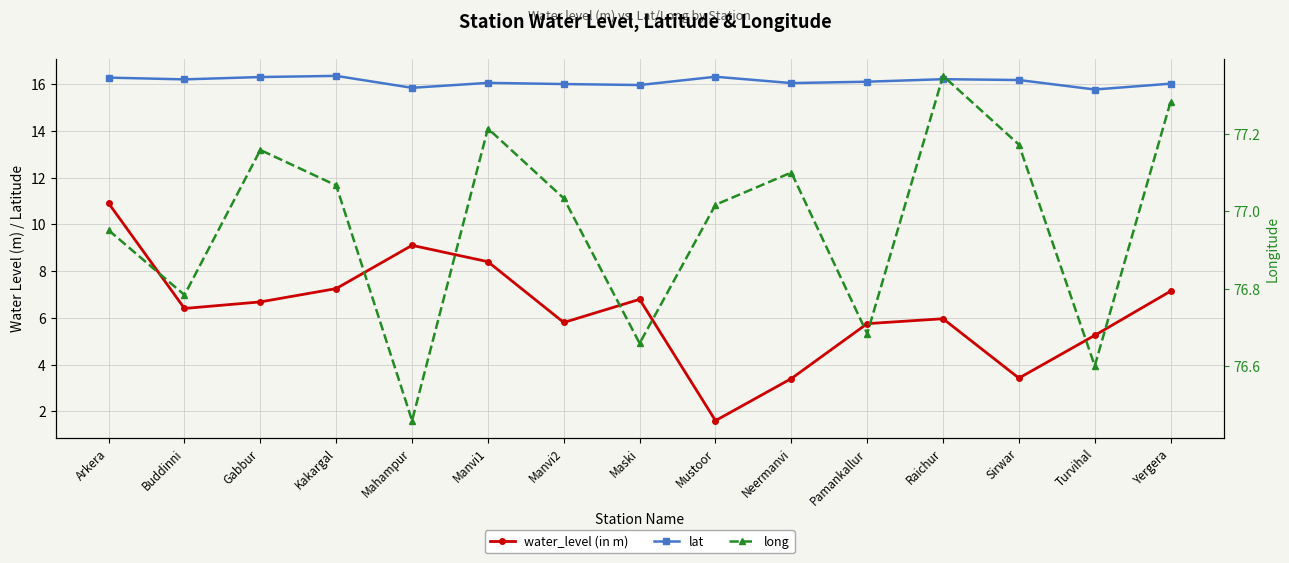

How many series are shown in this chart?

3